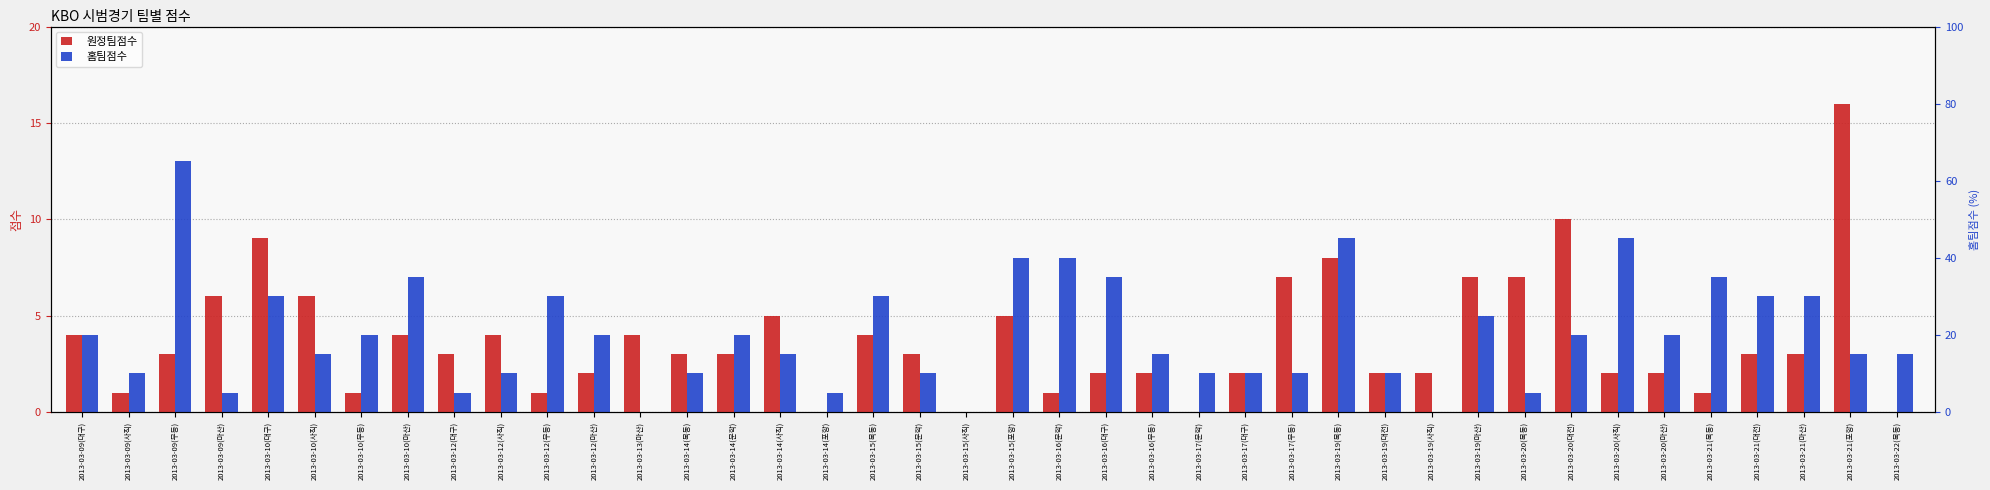

What are all the series names shown in the legend?

원정팀점수, 홈팀점수